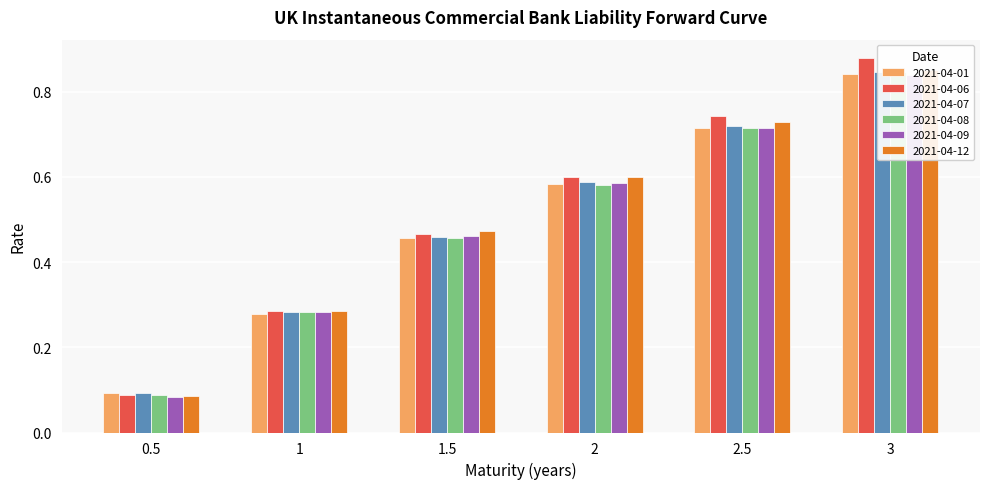

What is the label of the 5th bar from the right?

1